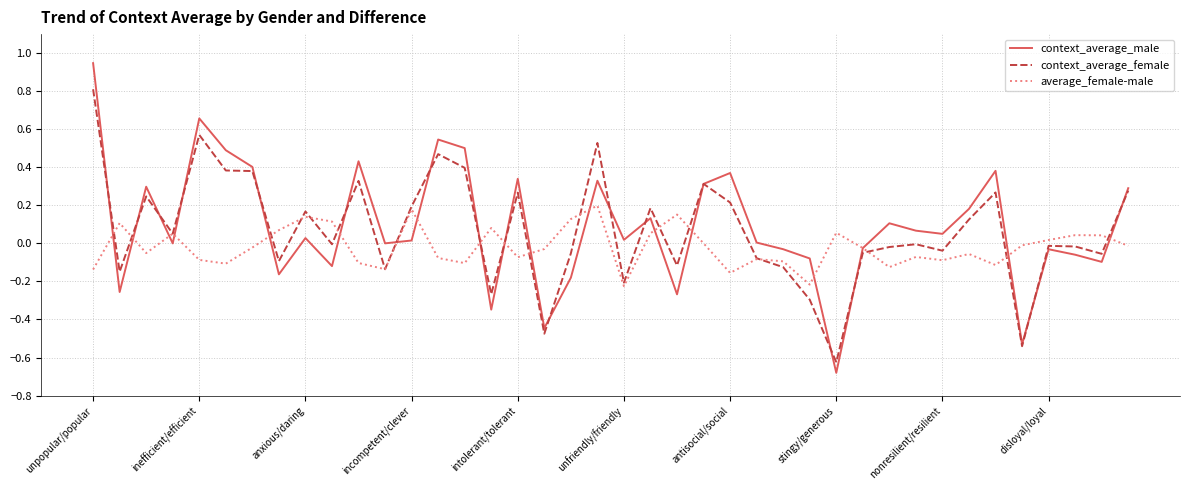

Which series has the widest spread of values?

context_average_male